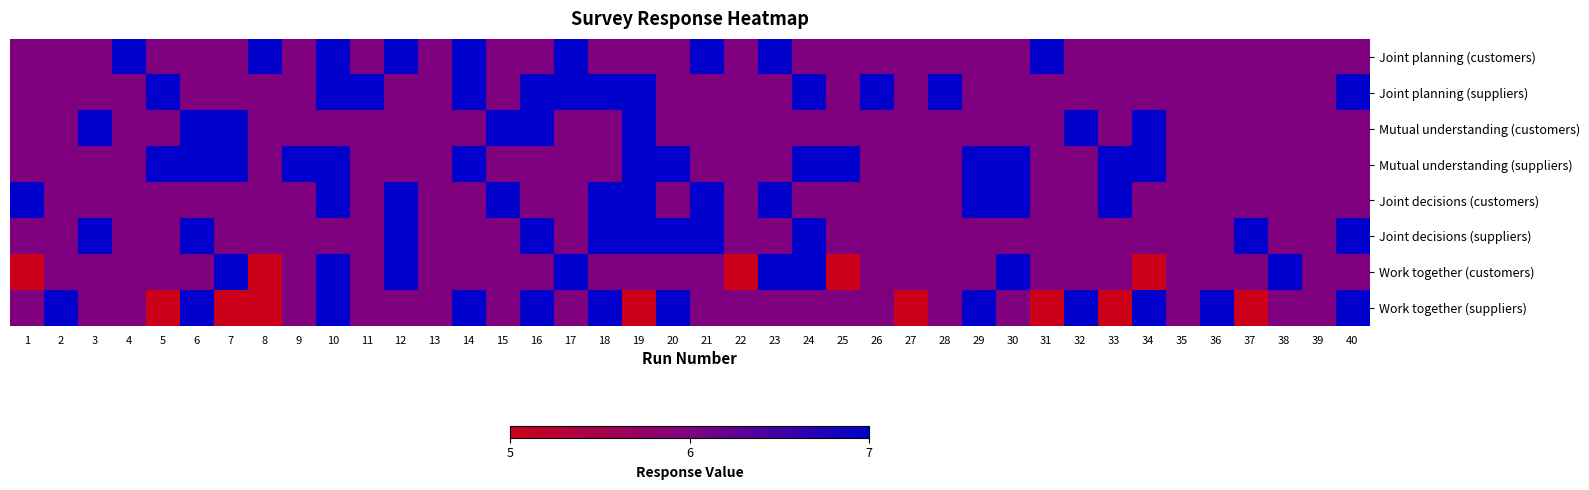

Count the number of data series in this chart.

8